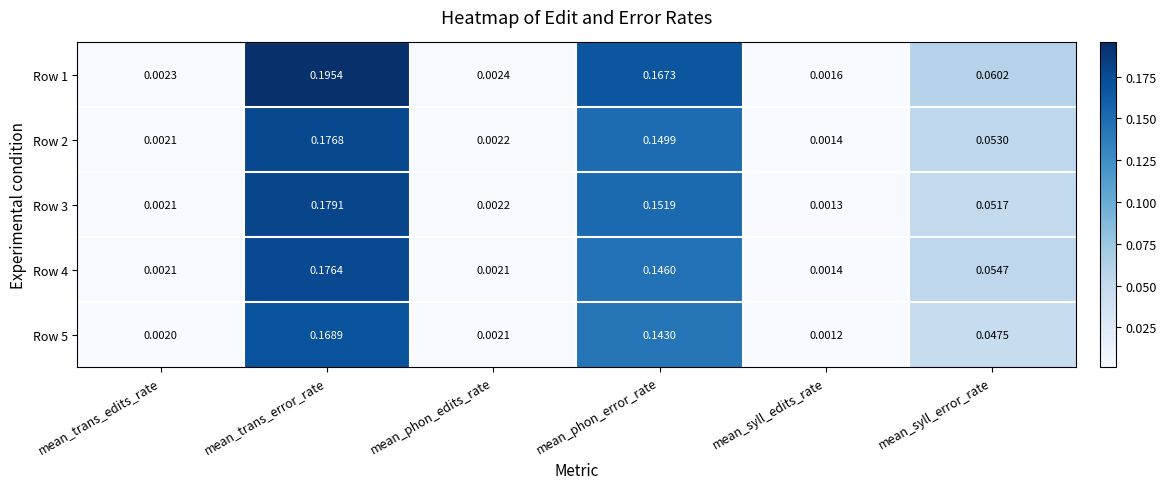

At which category is the sum across all series the highest?

mean_trans_error_rate